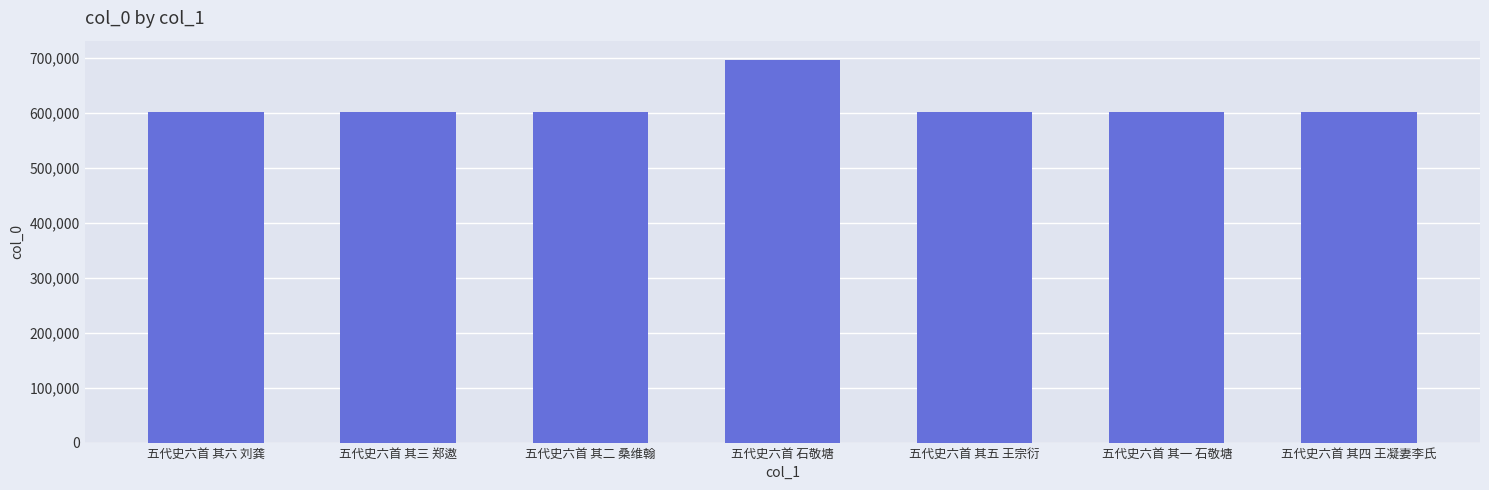

What is the minimum value shown in the chart?

602051